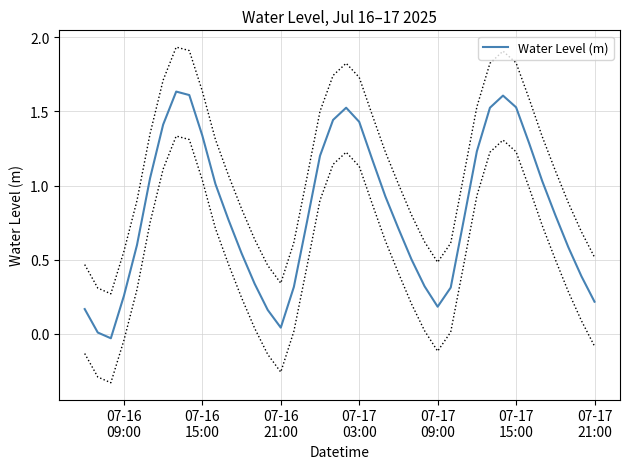

Reading left to right, list all the values displayed in this chart.

0.2	0.0	-0.0	0.3	0.6	1.0	1.4	1.6	1.6	1.3	1.0	0.8	0.5	0.3	0.2	0.0	0.3	0.8	1.2	1.4	1.5	1.4	1.2	0.9	0.7	0.5	0.3	0.2	0.3	0.8	1.2	1.5	1.6	1.5	1.3	1.0	0.8	0.6	0.4	0.2